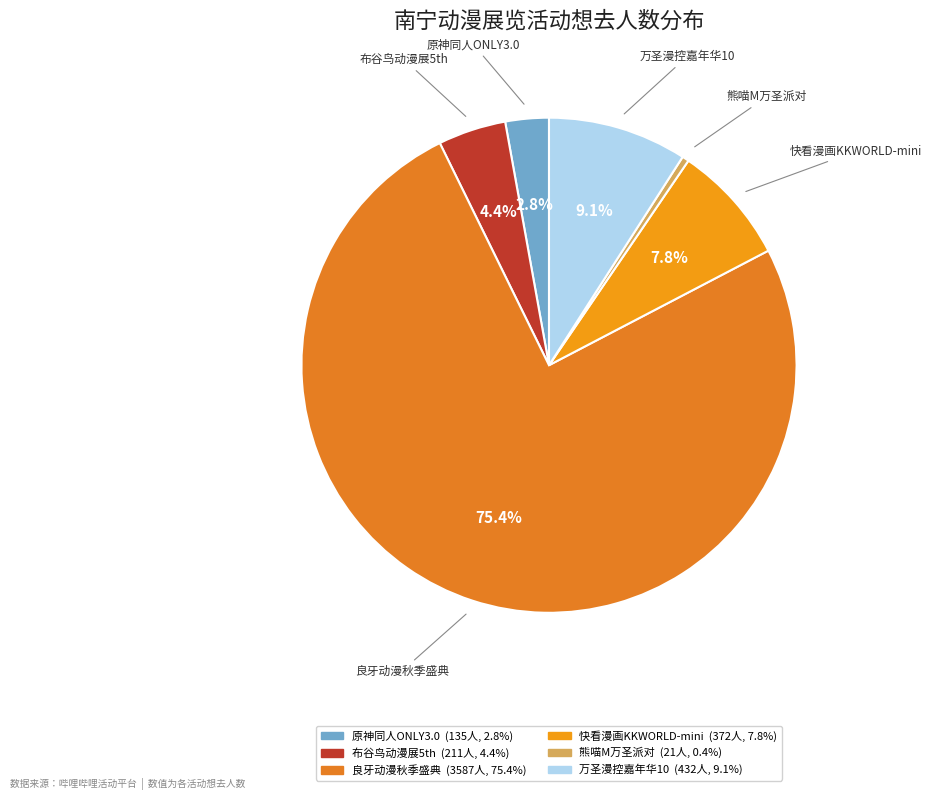

Count the number of slices in the pie.

6